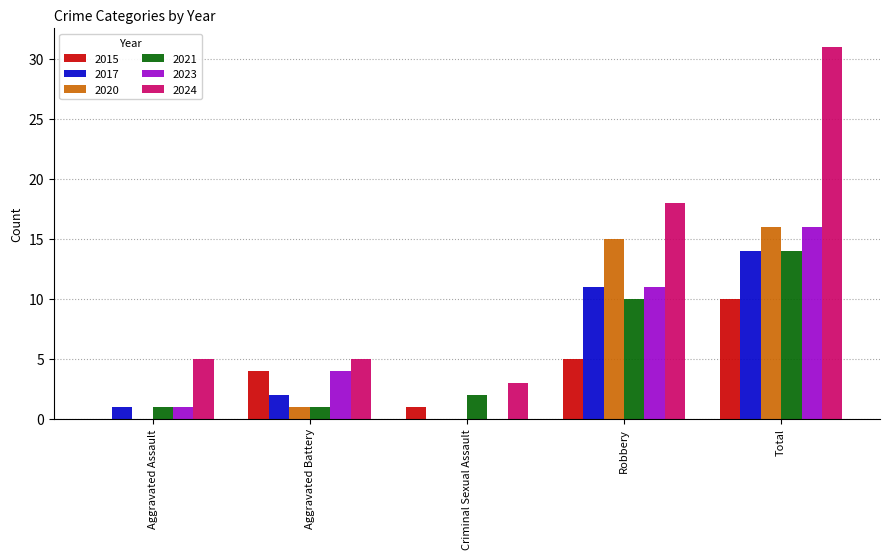

What is the total value across all series at Total?

101